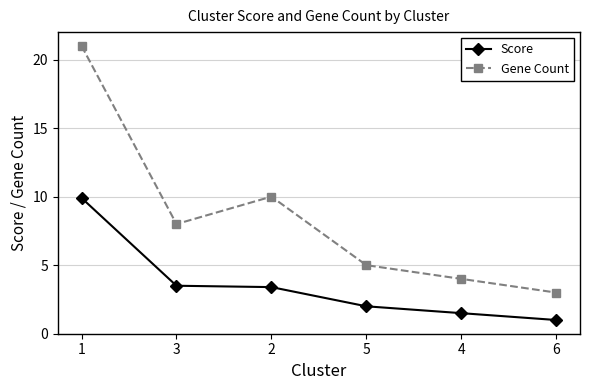

How many distinct data groups are displayed?

2